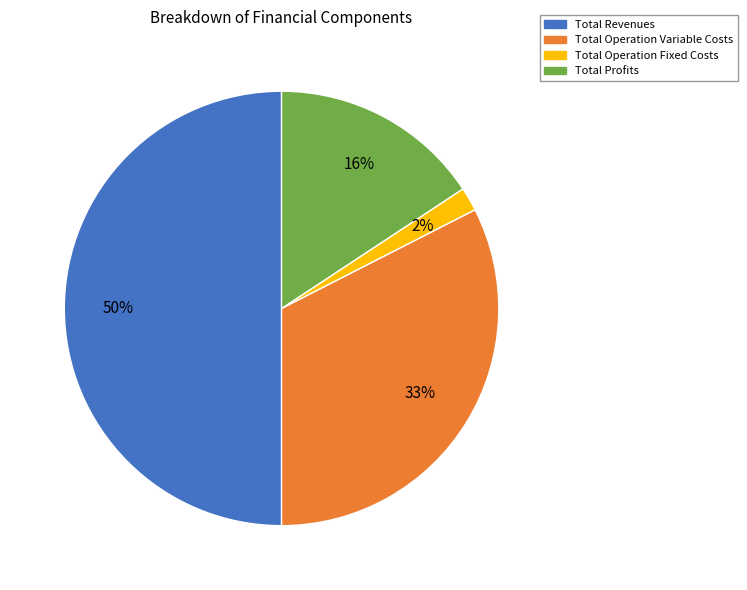

To the nearest percent, what is the difference between the largest and smallest slice percentages?

48%